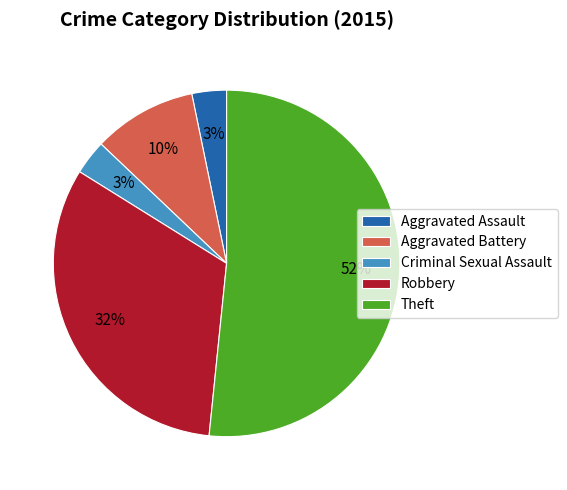

Combined, do Criminal Sexual Assault and Aggravated Battery account for over 50%?

No